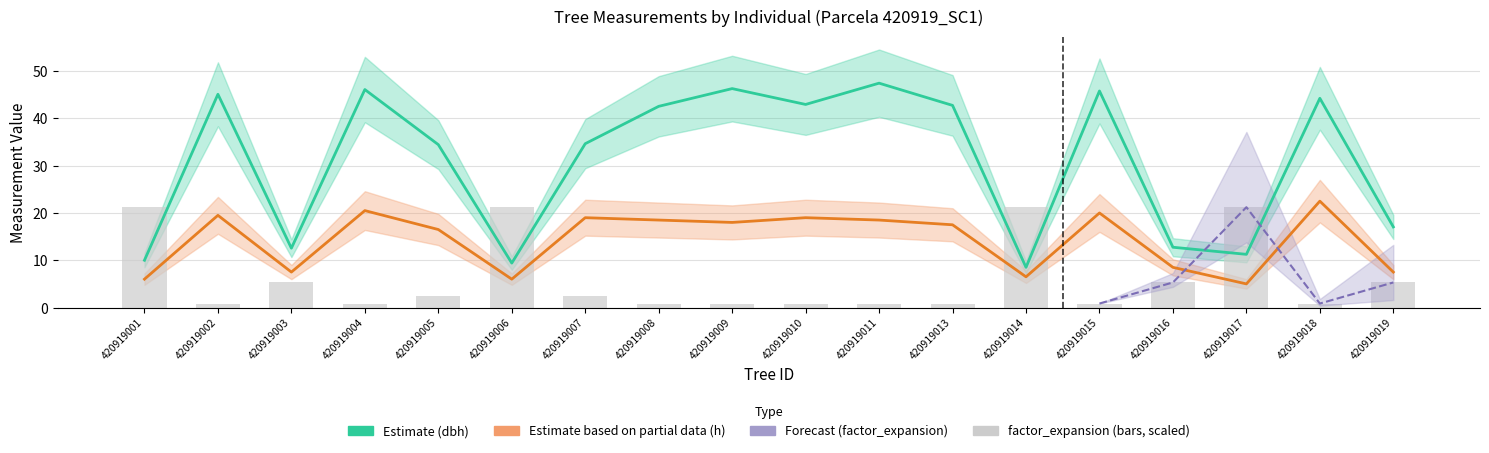

At how many categories does at least one series exceed 23?

11